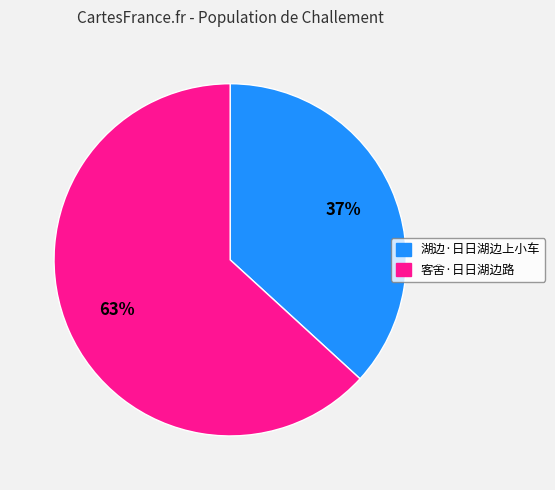

Is there a majority slice in this chart?

Yes